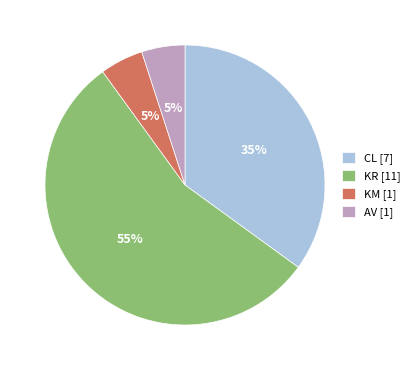

Which slice represents more than half of the pie?

KR [11]